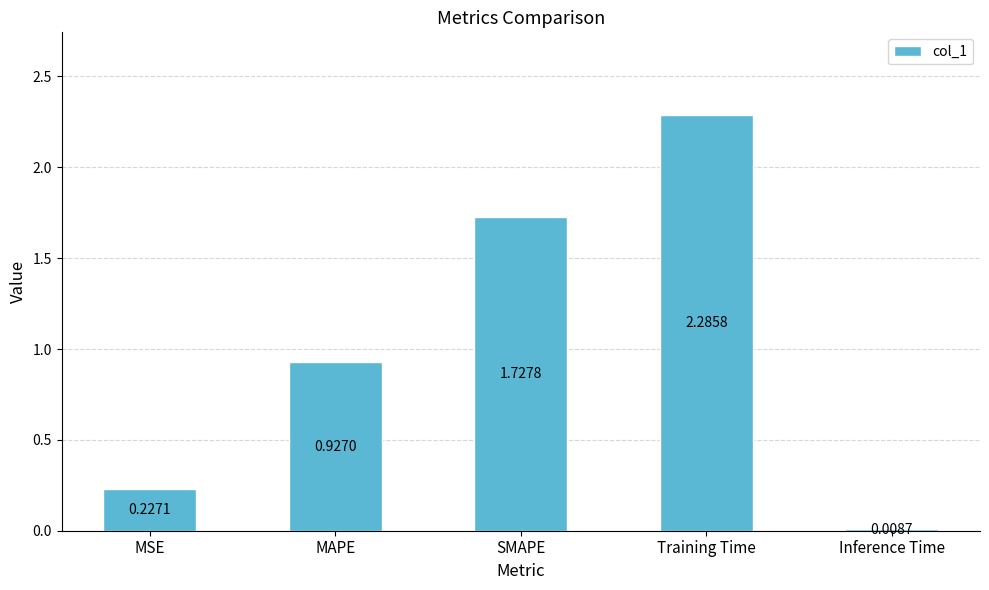

What is the sum of the values at MAPE and SMAPE?

2.7